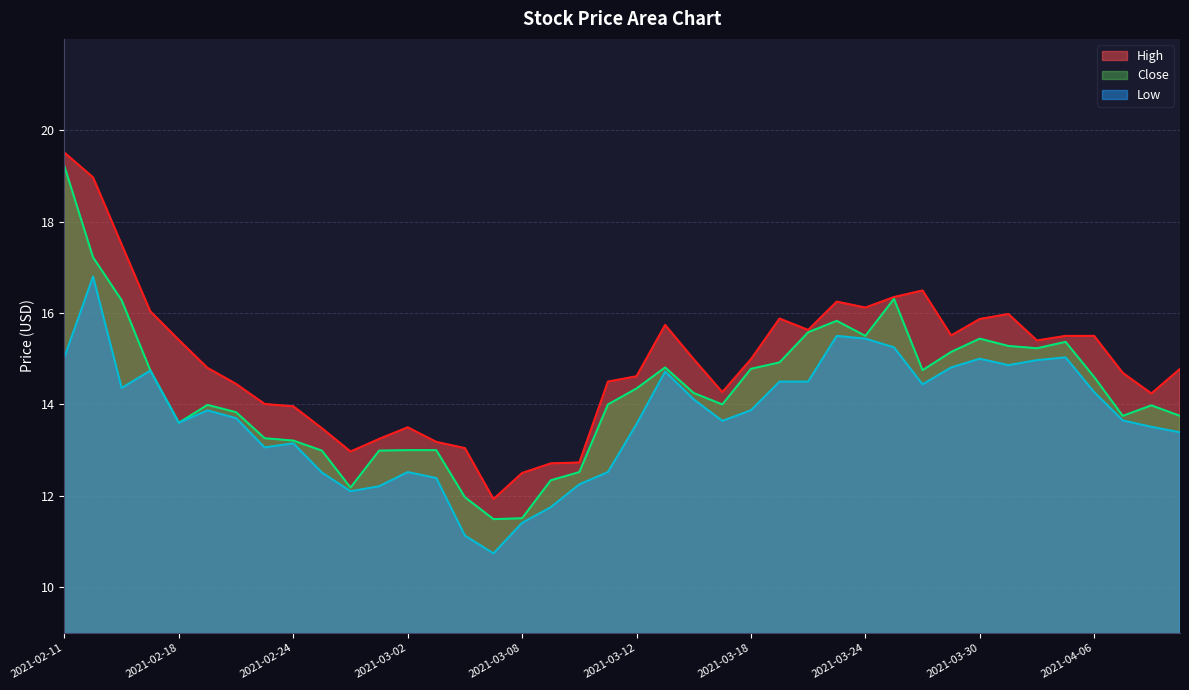

The value of Close at 2021-03-19 is 3.4. True or false?

False